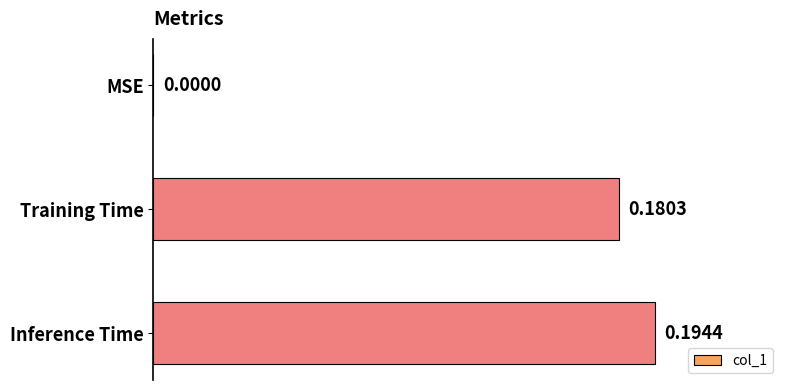

Where is the data nearest to the value 0?

MSE